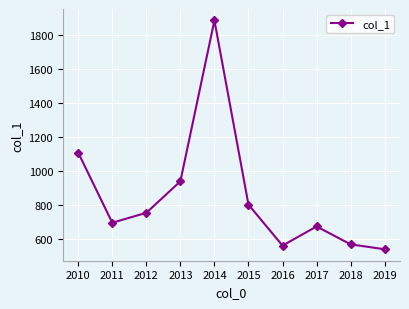

How many lines are shown in the chart?

1